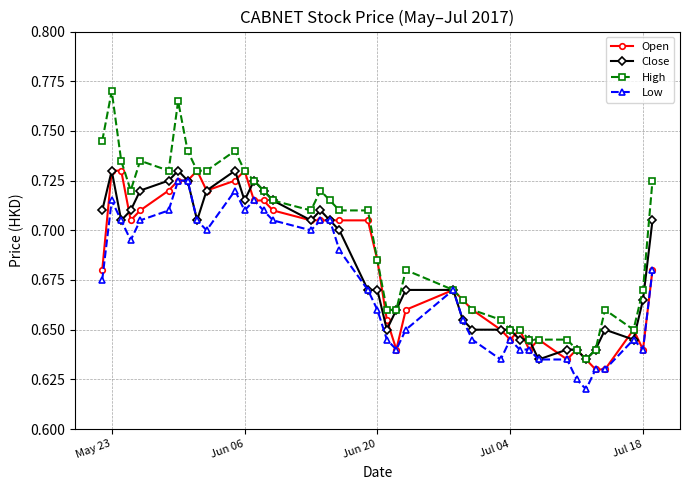

Count the High values in the range 0 to 1.

40